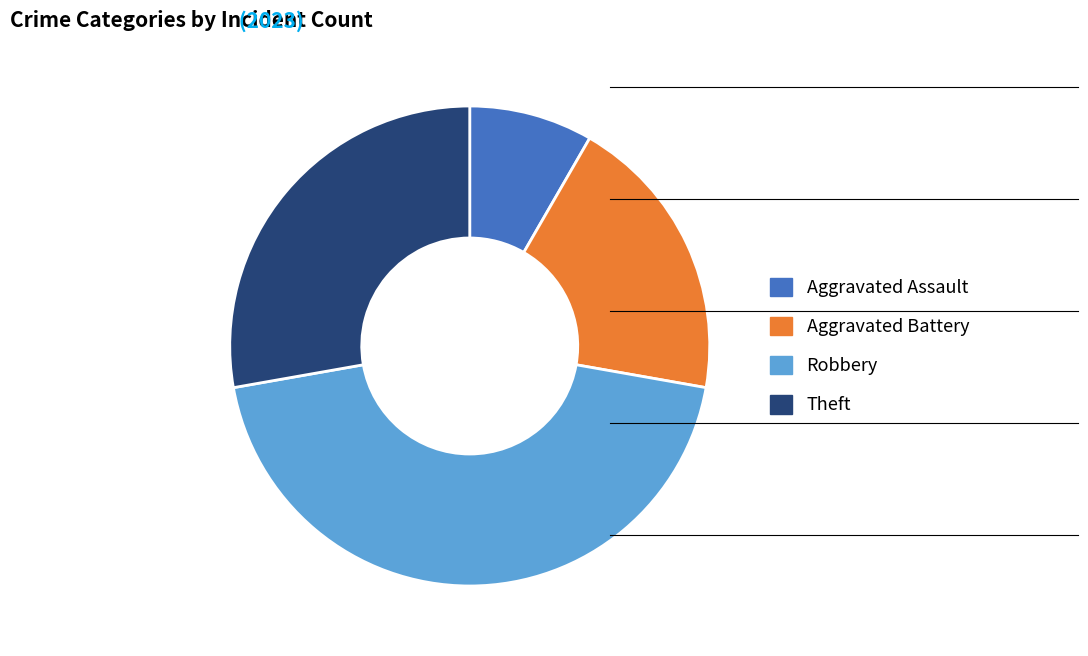

Combined, do Theft and Aggravated Assault account for over 50%?

No